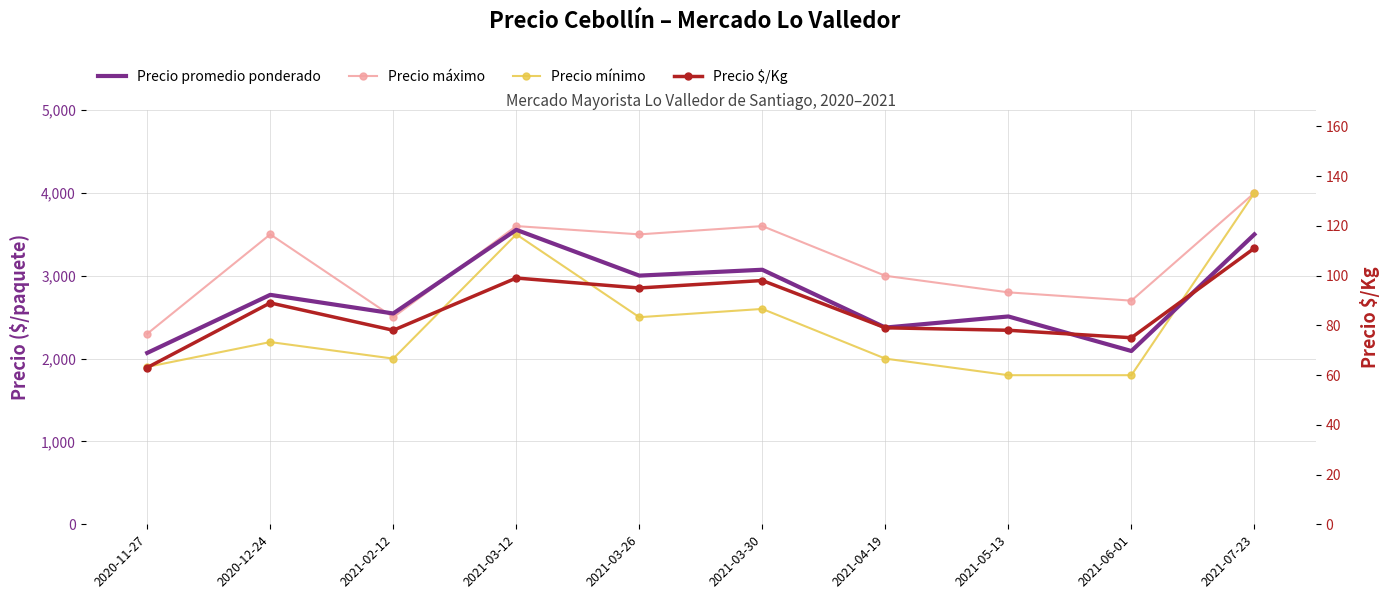

True or false: Precio $/Kg and Precio promedio ponderado intersect in this chart.

False